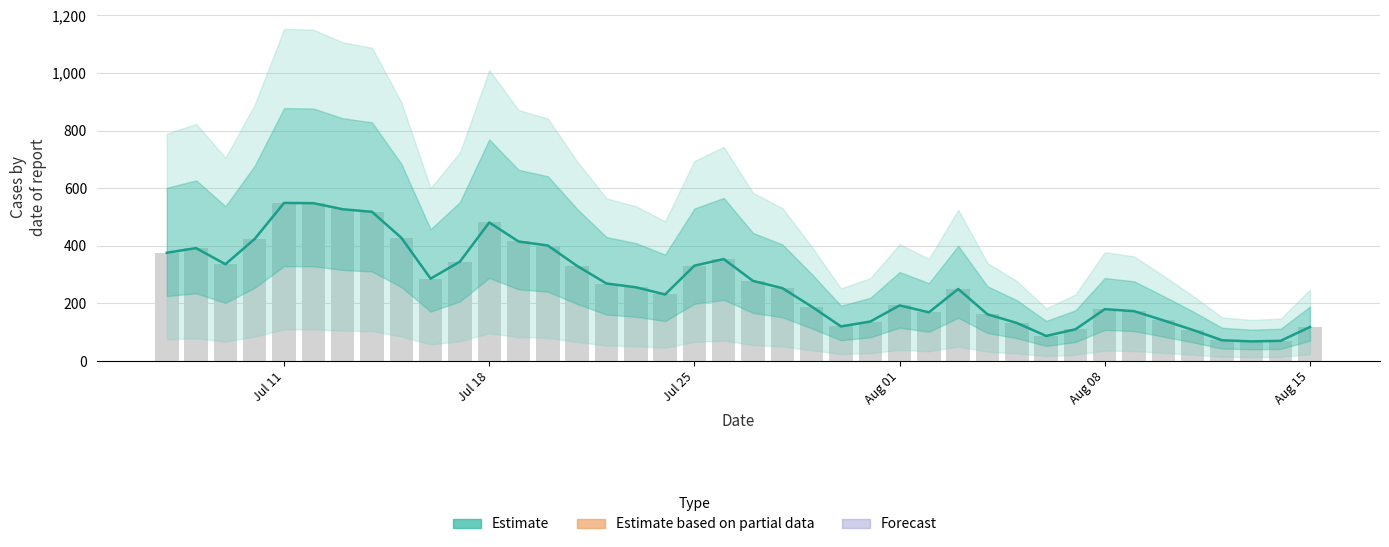

How many values are below 256?

20